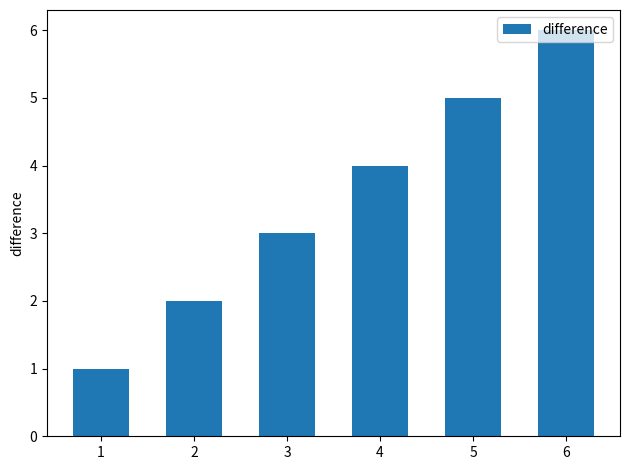

What is the value of the 6th bar from the left?

6